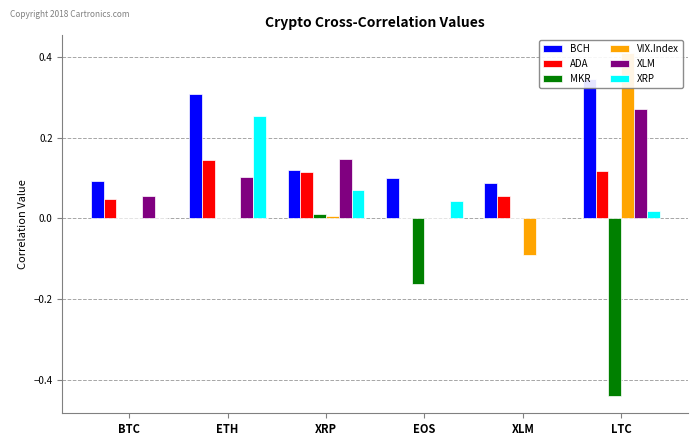

Reading right to left, list all the values displayed in this chart.

BCH: LTC=0.3	XLM=0.1	EOS=0.1	XRP=0.1	ETH=0.3	BTC=0.1
ADA: LTC=0.1	XLM=0.1	EOS=0.0	XRP=0.1	ETH=0.1	BTC=0.0
MKR: LTC=-0.4	XLM=0.0	EOS=-0.2	XRP=0.0	ETH=0.0	BTC=0.0
VIX.Index: LTC=0.4	XLM=-0.1	EOS=0.0	XRP=0.0	ETH=0.0	BTC=0.0
XLM: LTC=0.3	XLM=0.0	EOS=0.0	XRP=0.1	ETH=0.1	BTC=0.1
XRP: LTC=0.0	XLM=0.0	EOS=0.0	XRP=0.1	ETH=0.3	BTC=0.0